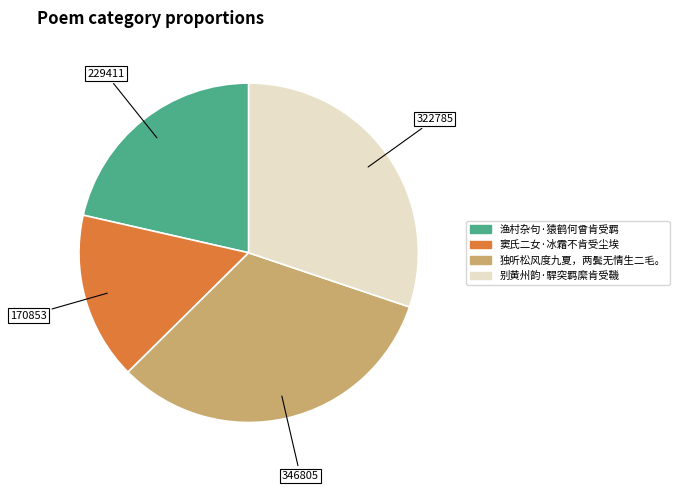

The 独听松风度九夏，两鬓无情生二毛。 slice represents 41% of the pie. True or false?

False